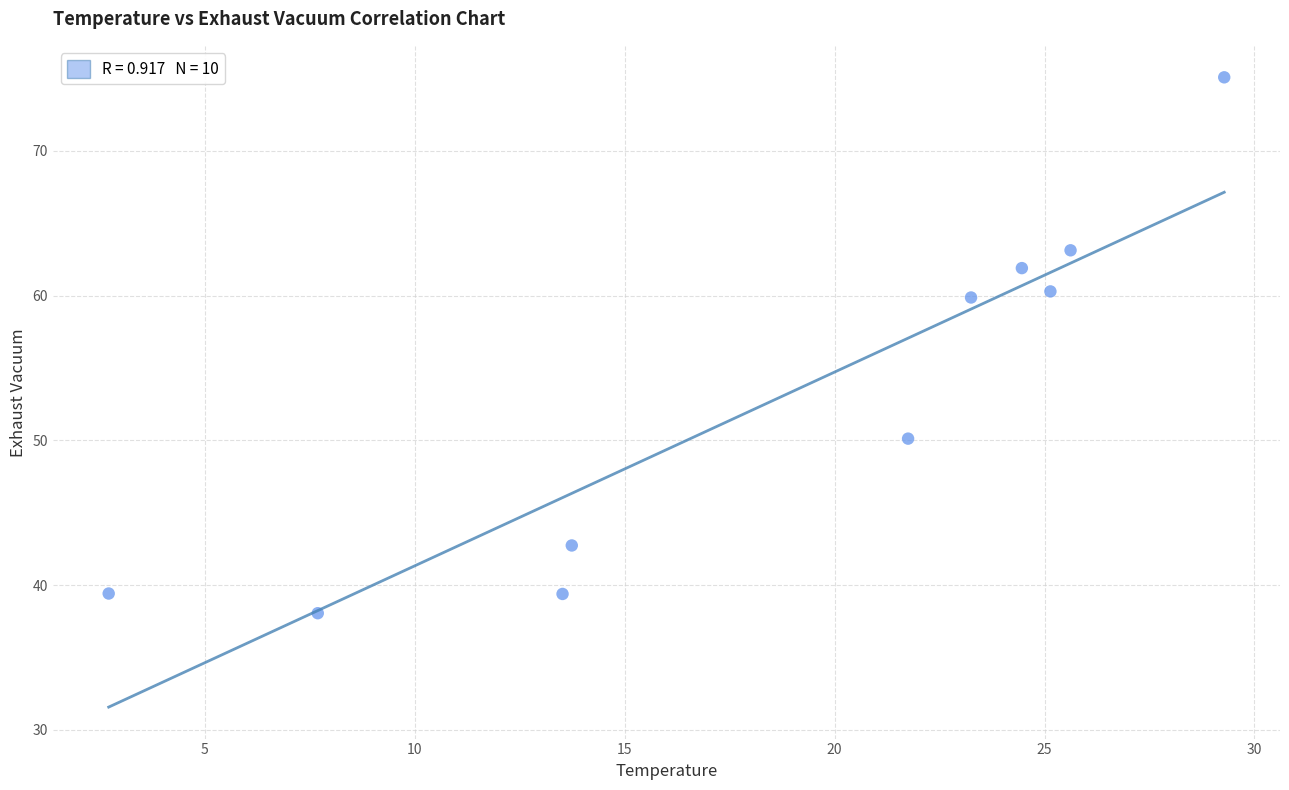

What is the range of Y values (max minus min)?

37.0